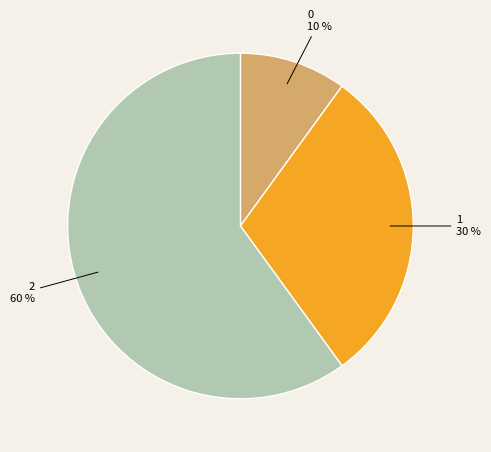

What is the ratio of the value at 1 to the value at 2?

0.5